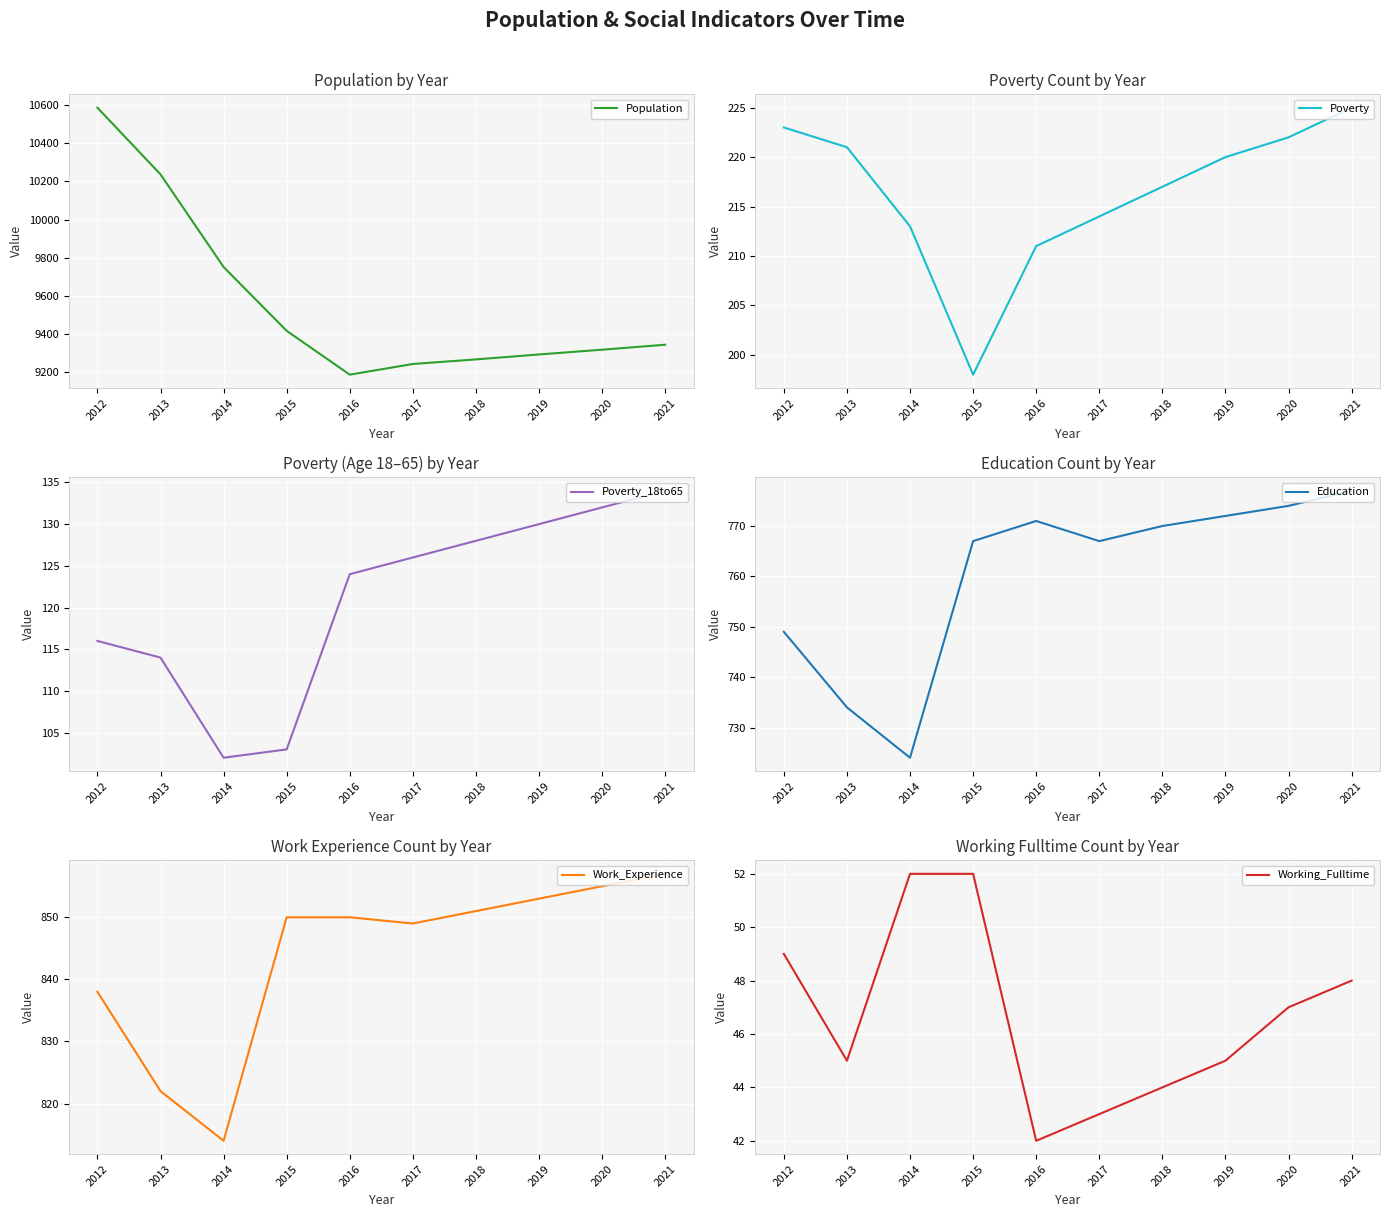

What is the highest value of the Poverty series?

225